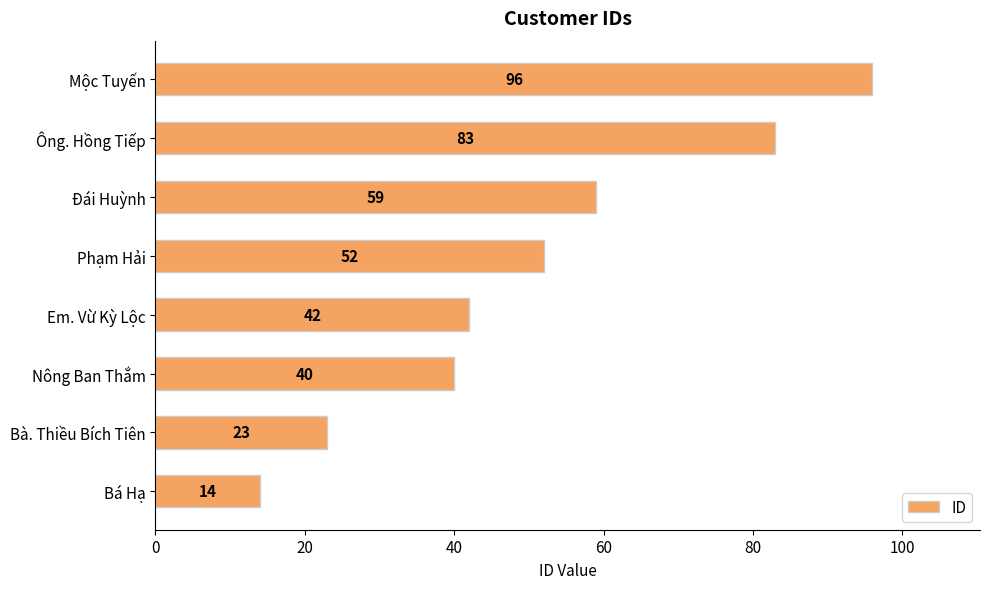

What is the greatest value displayed?

96